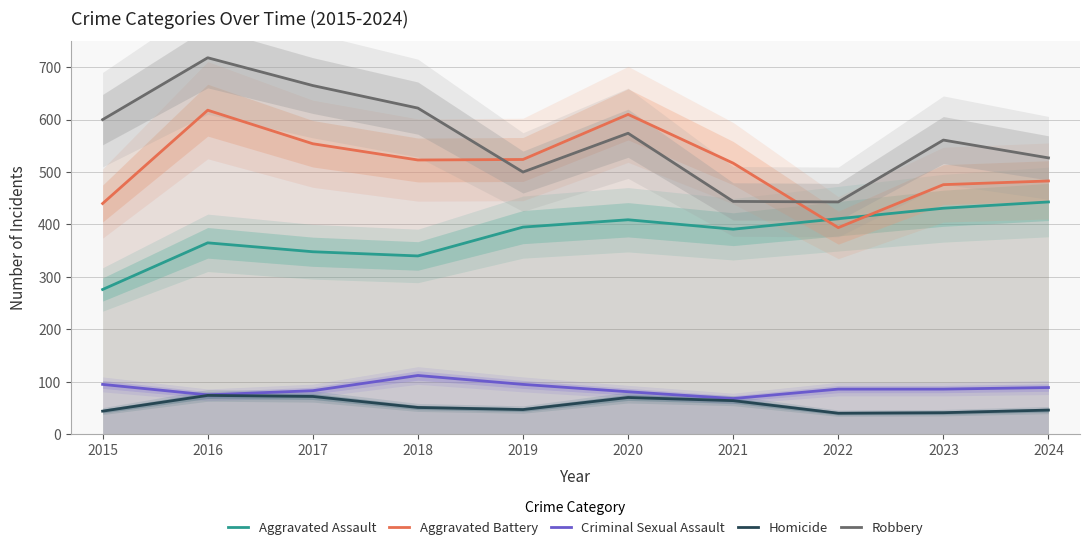

True or false: Aggravated Assault has more than 0 interior local peaks.

True